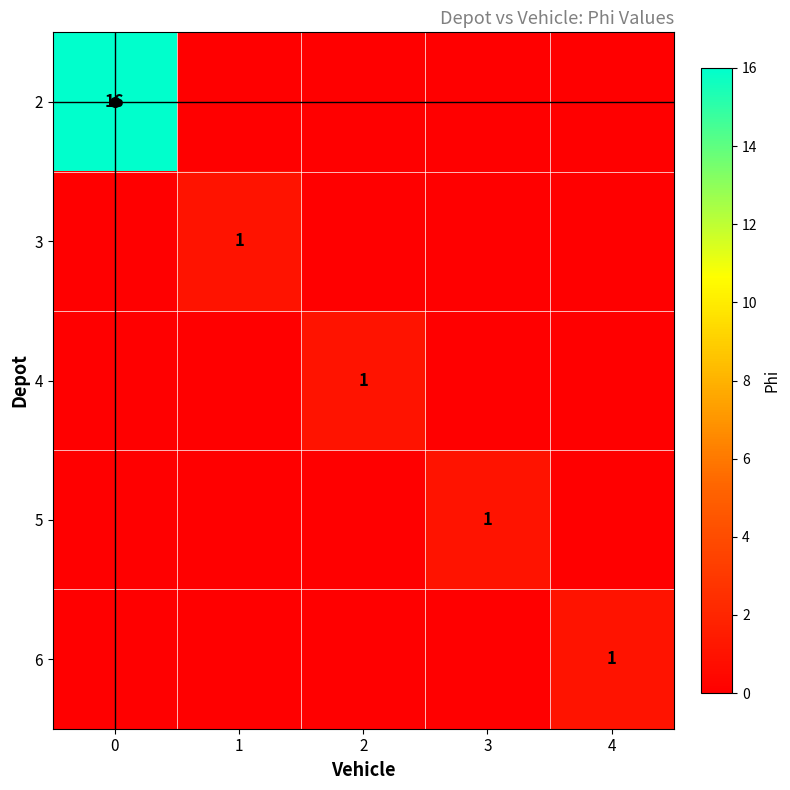

True or false: 2 has a value of 16 at 0.

True